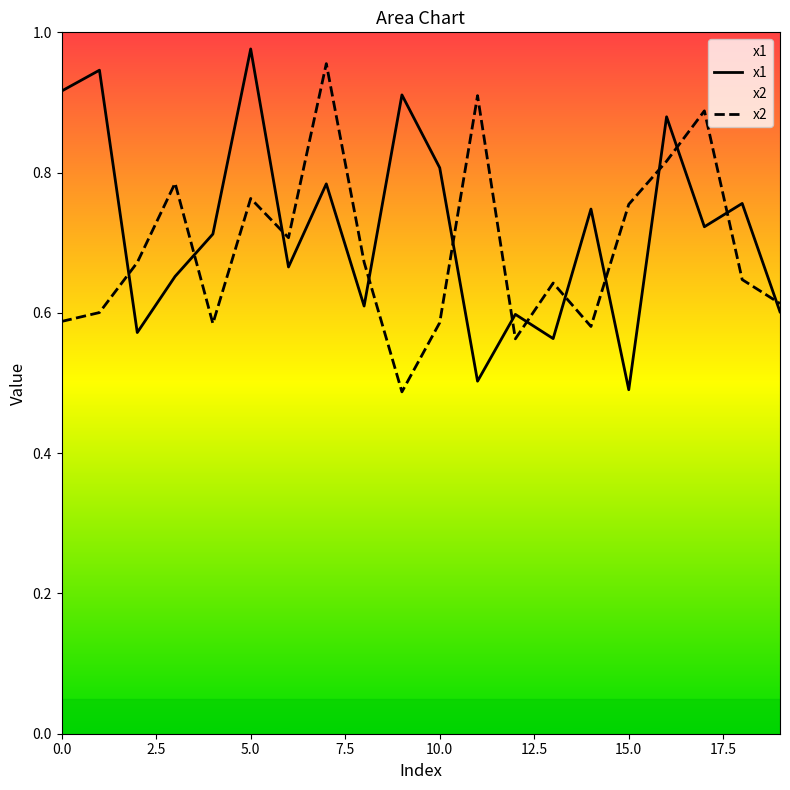

True or false: x2 and x1 intersect in this chart.

True